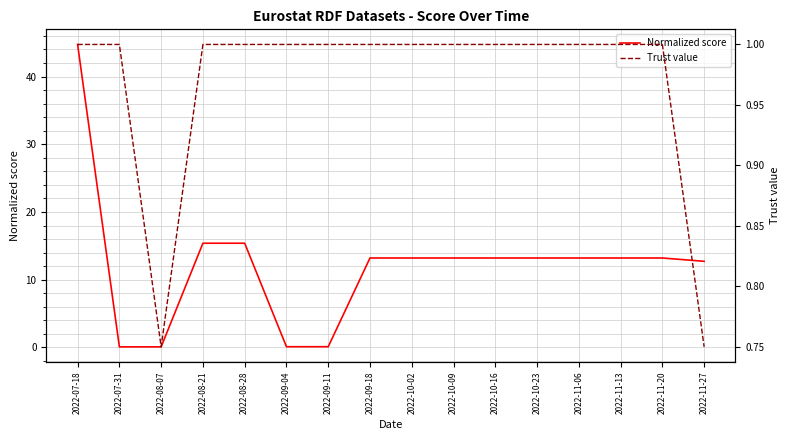

At which category is the sum across all series the highest?

2022-07-18